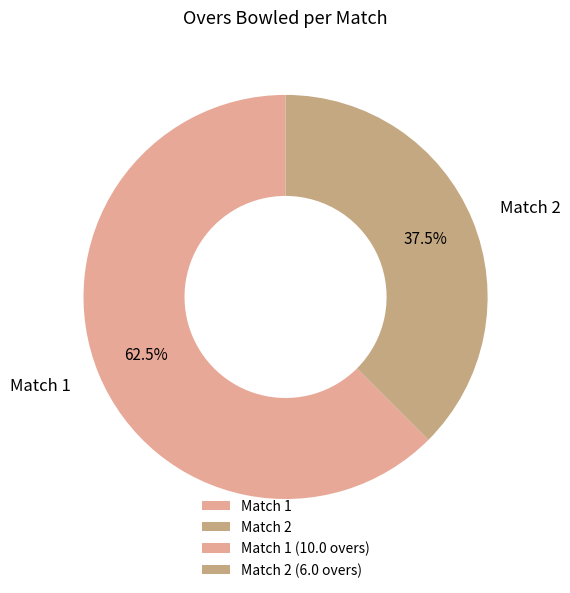

Rank the categories by value from lowest to highest.

Match 2, Match 1